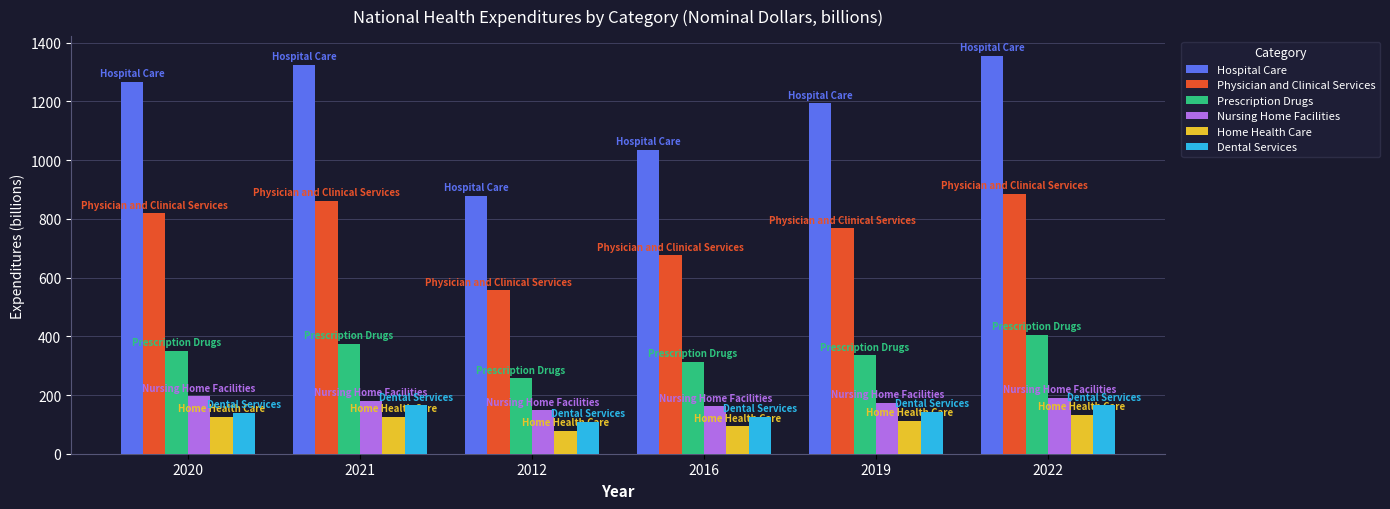

What position from the left is 2012?

3